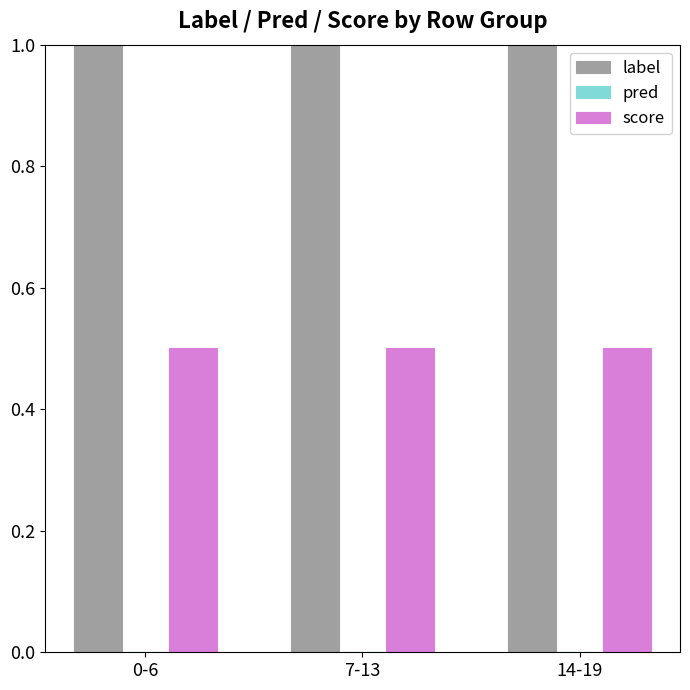

Which has a higher value, 7-13 or 0-6?

0-6